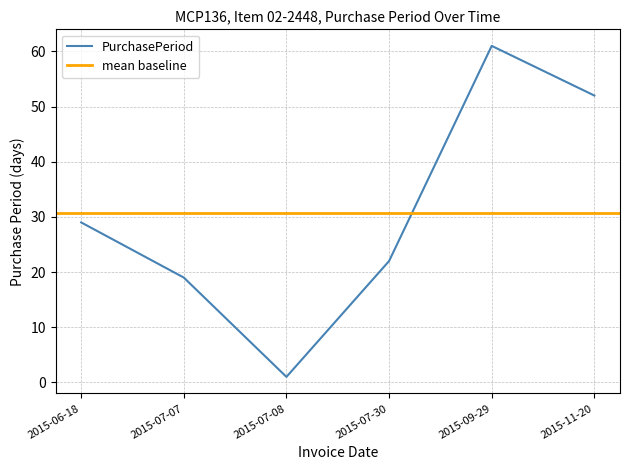

What is the average value?

31